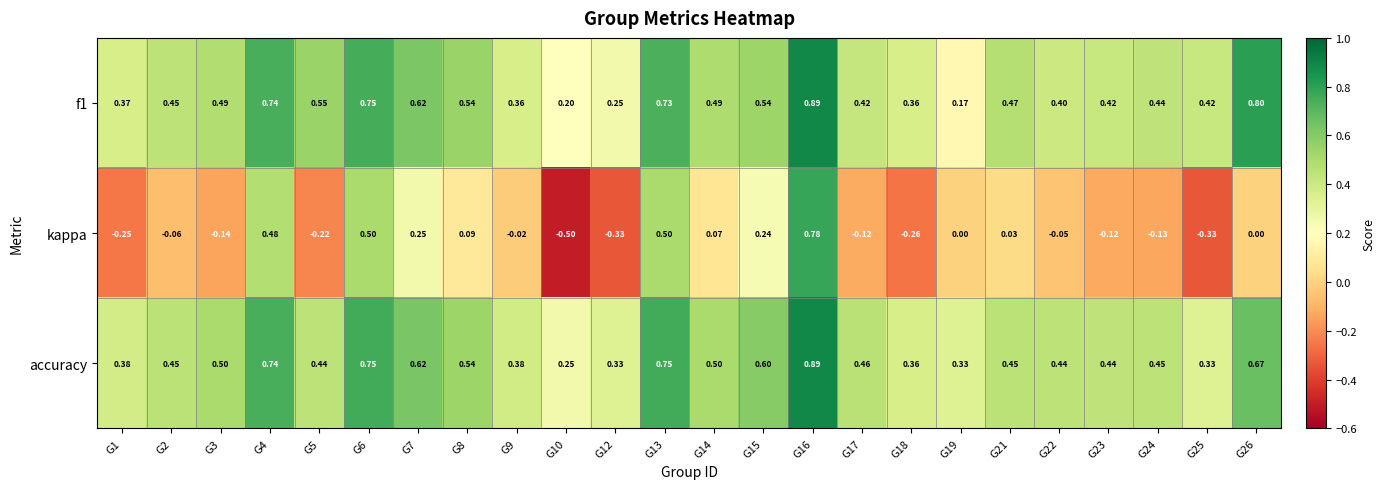

What is the minimum value shown in the chart?

-0.5